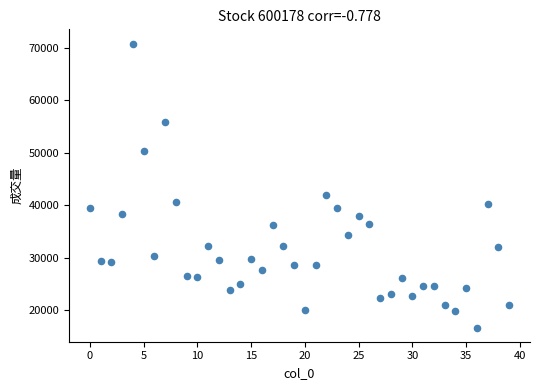

What is the range of Y values (max minus min)?

54031